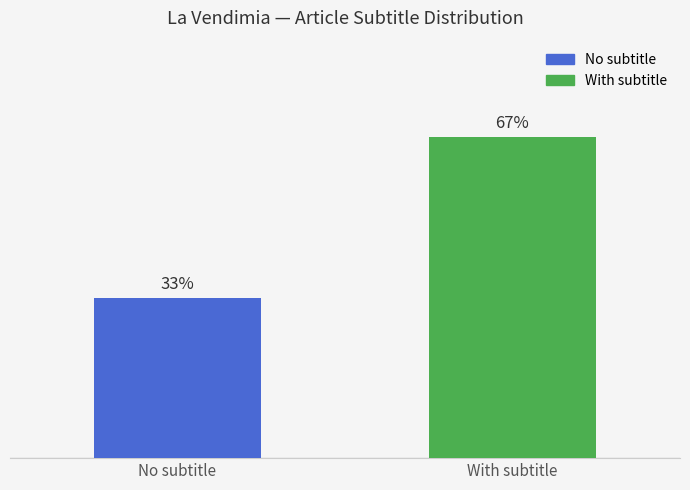

List the labels in order of value, smallest first.

No subtitle, With subtitle